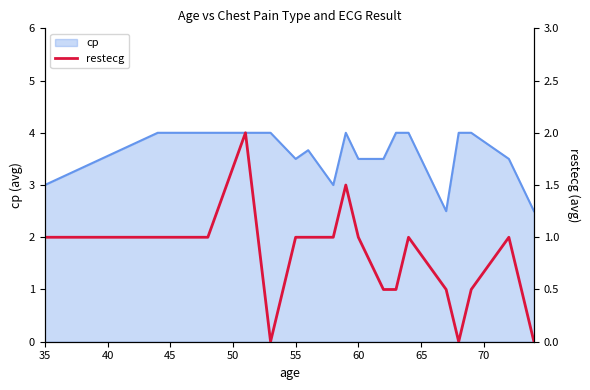

Count the number of categories in the chart.

19